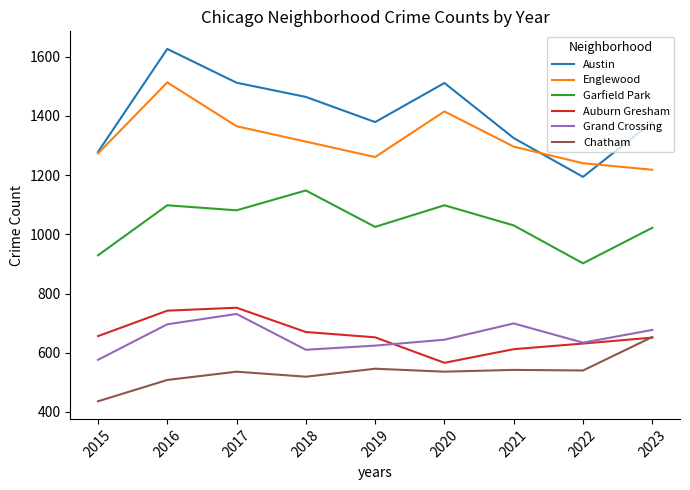

Between 2016 and 2017, which series saw the biggest shift?

Englewood